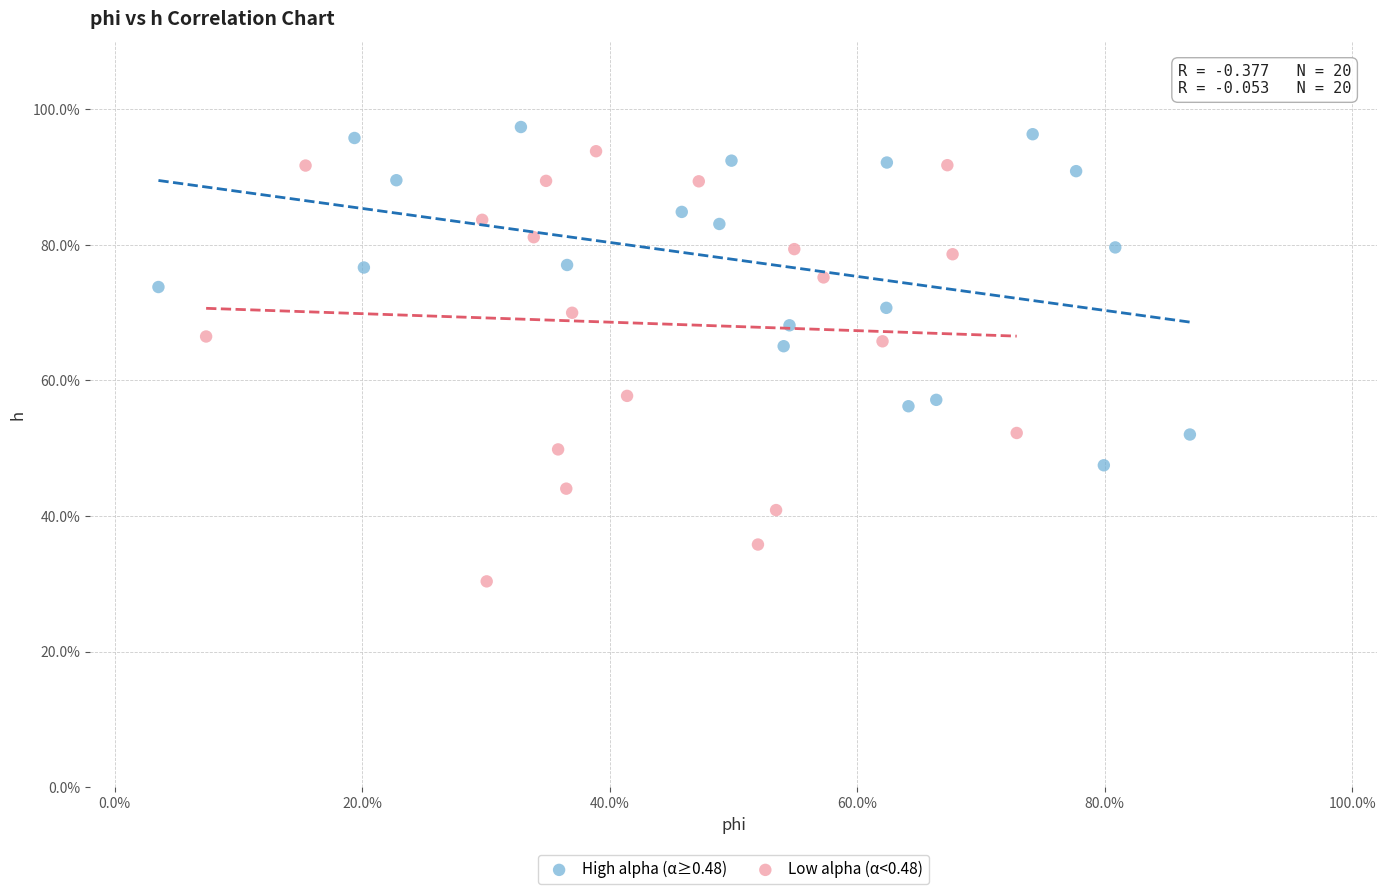

Which series has the largest Y range (max minus min)?

Low alpha (α<0.48)